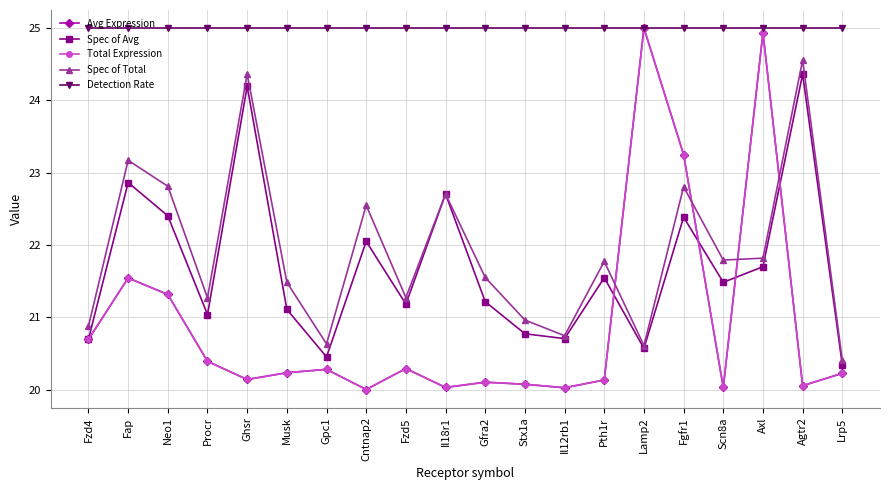

What is the difference between the highest and lowest values at Procr?

4.6